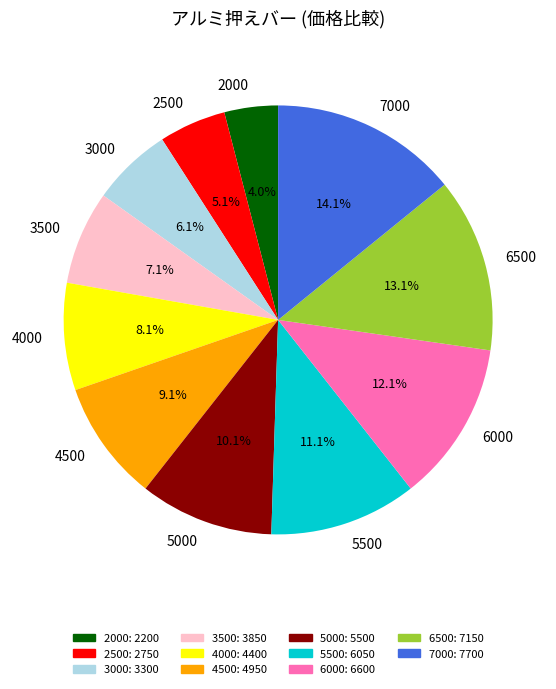

Is there a majority slice in this chart?

No